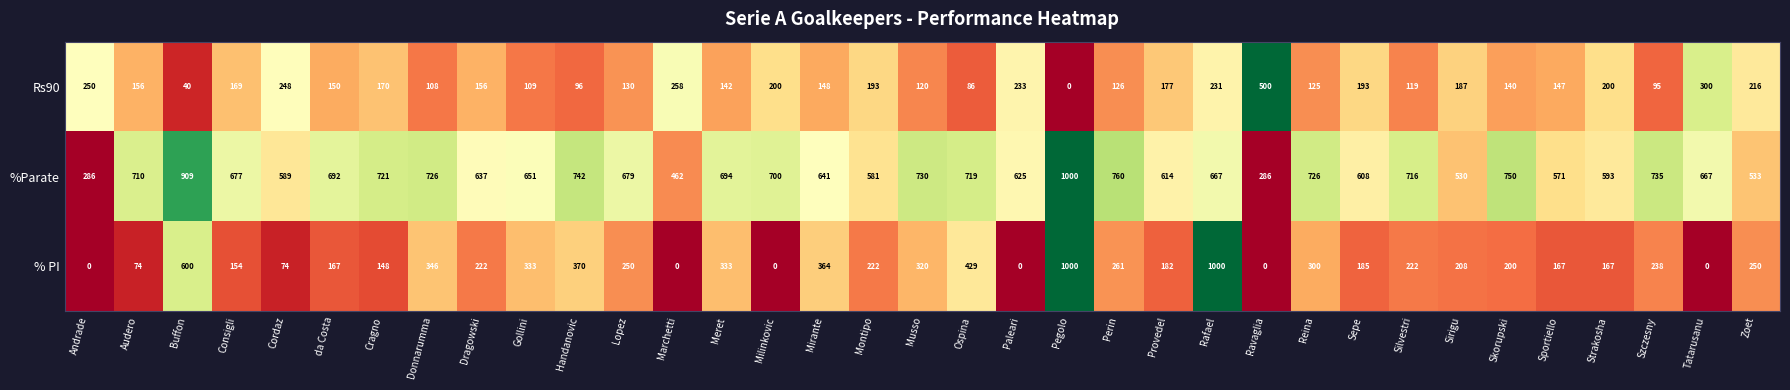

Is it true that % PI equals 230 at Consigli?

False